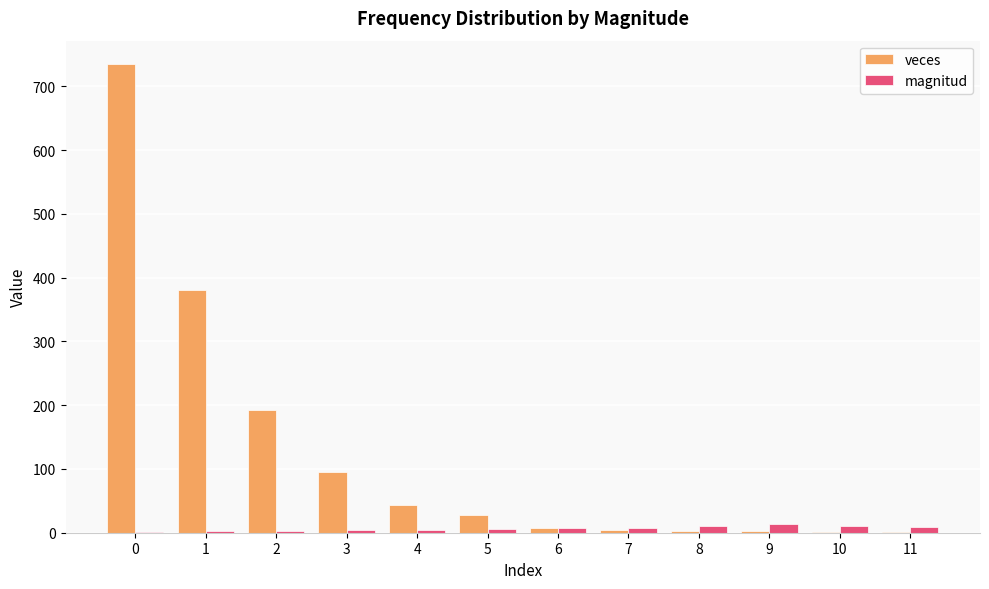

What is the sum of all veces values?

1493